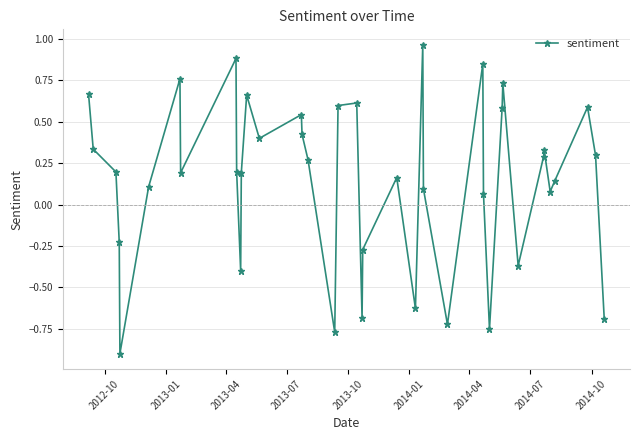

What is the smallest value displayed?

-0.9